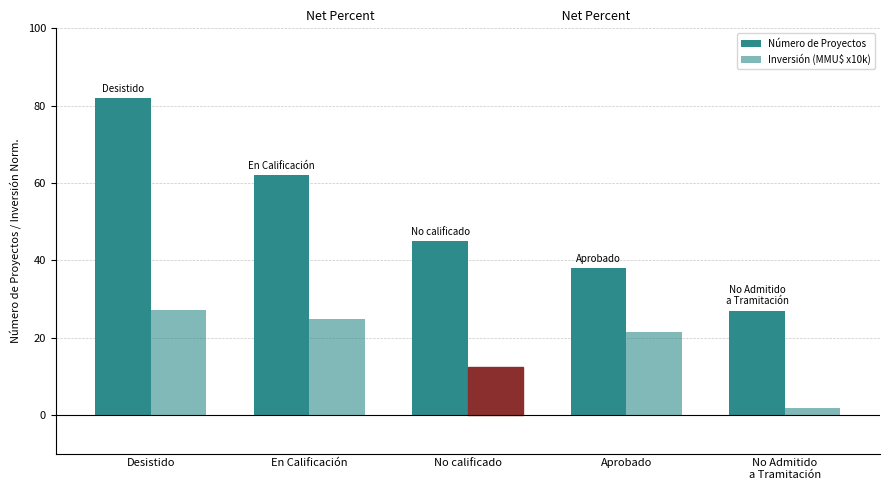

What is the maximum value shown in the chart?

82.0